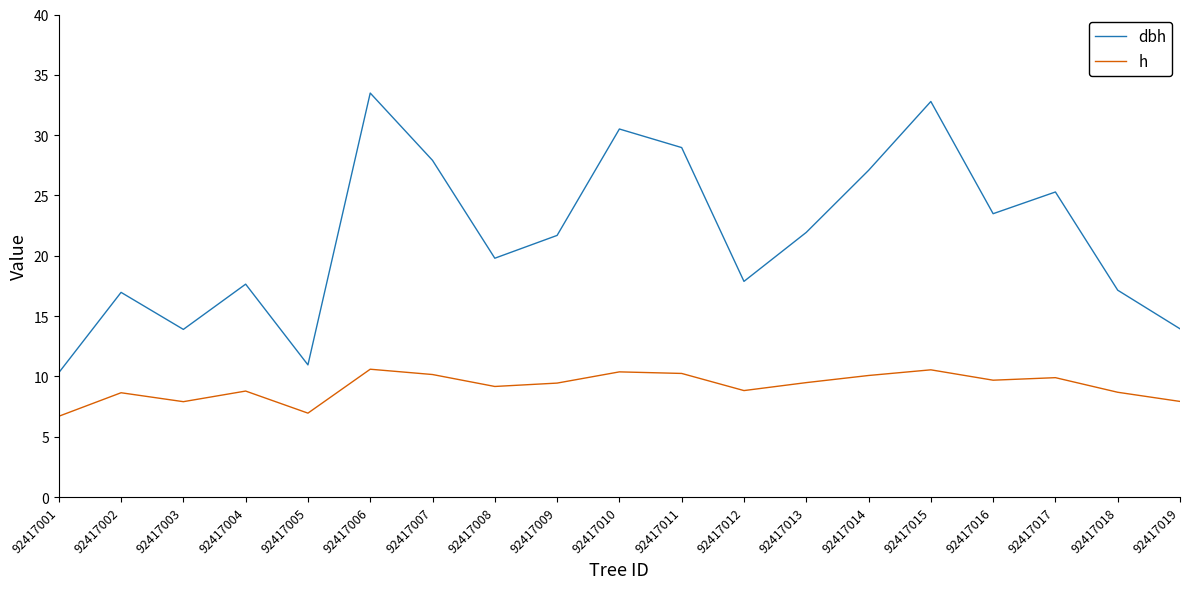

What is the average value of the h series?

9.2